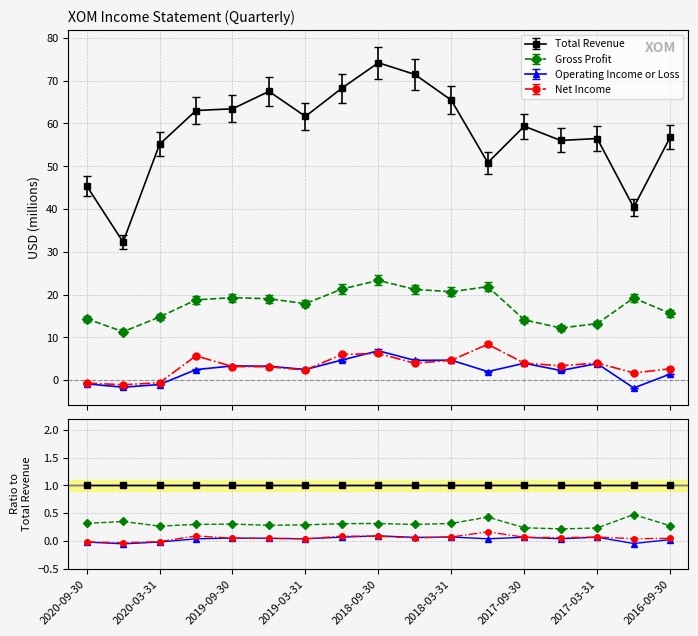

Does the chart have visible grid lines?

Yes